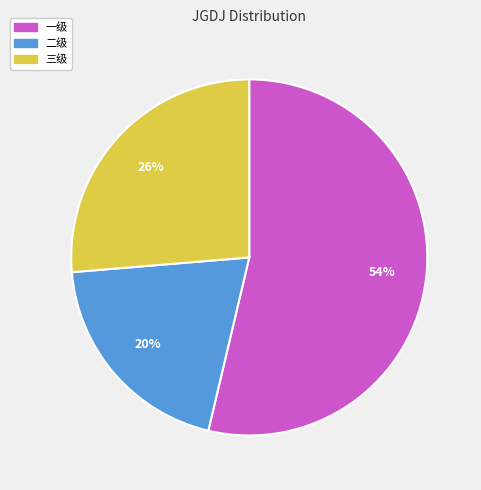

Does 一级 account for over 50% of the chart?

Yes